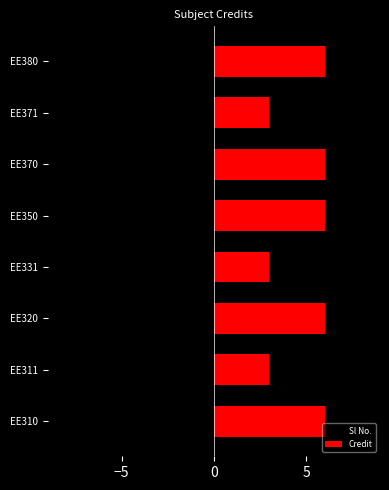

What is the minimum value for Credit?

3